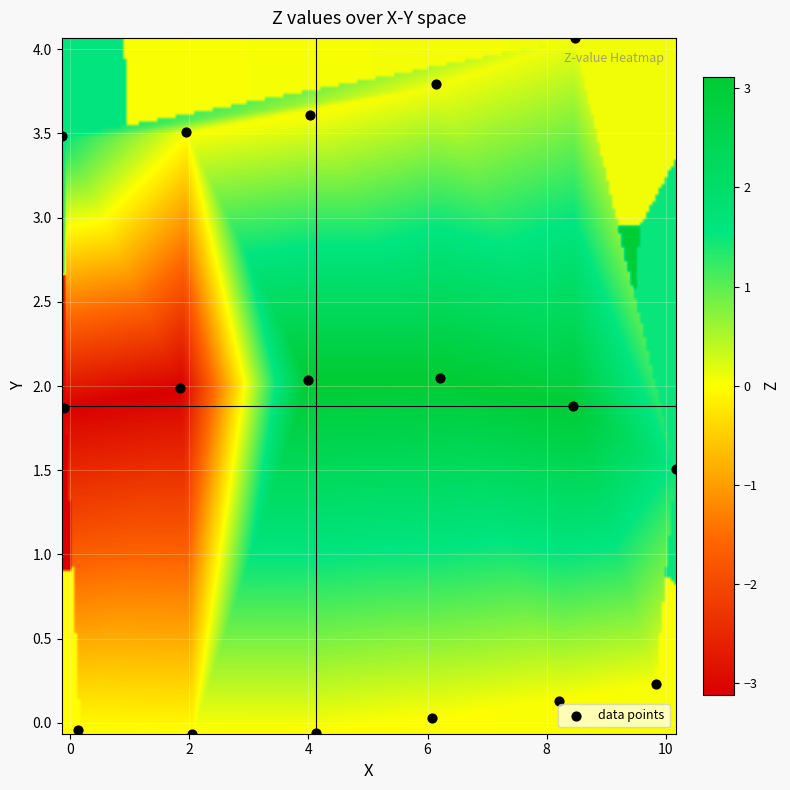

What is the range of Y values (max minus min)?

4.1